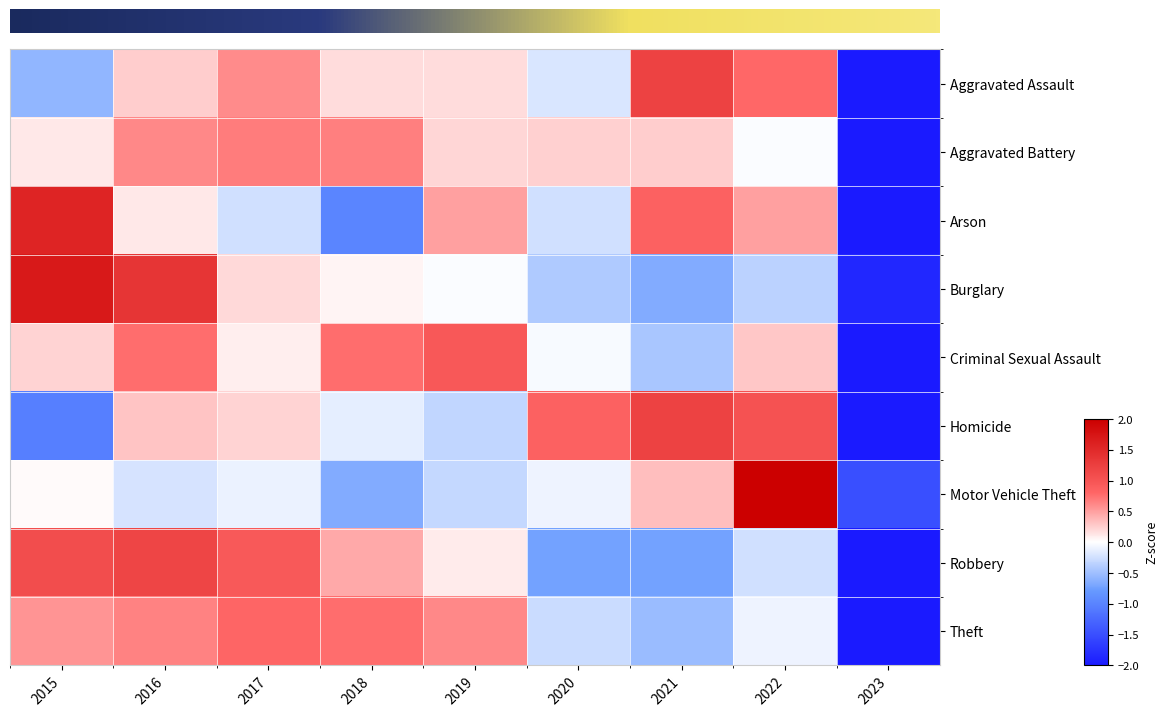

What is the difference between the Burglary values at 2019 and 2023?

1.9